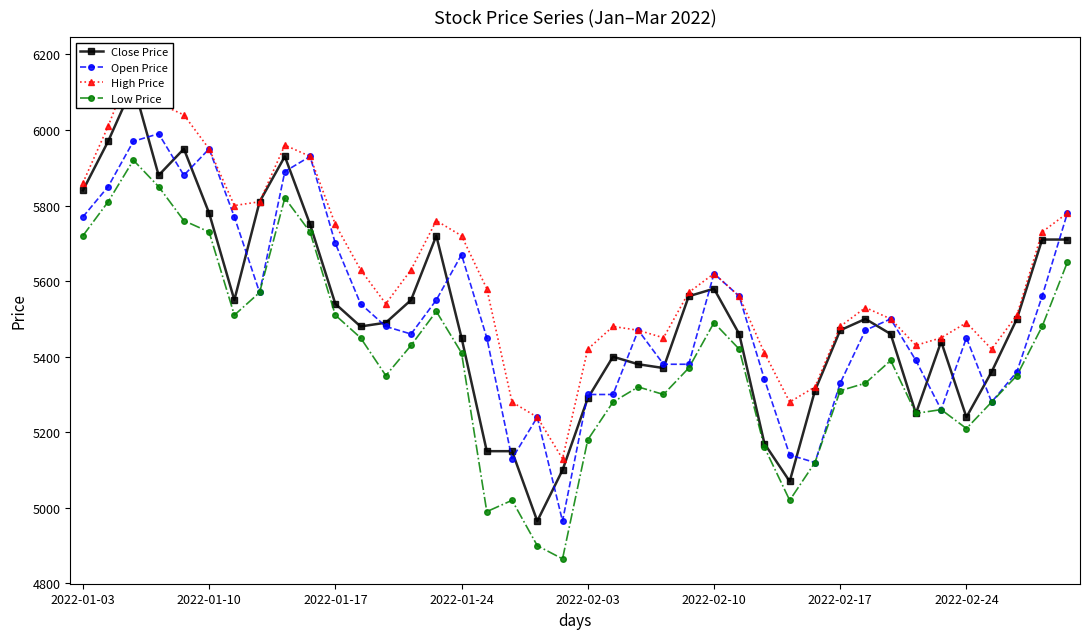

The value of Open Price at 2022-02-24 is 5450. True or false?

True